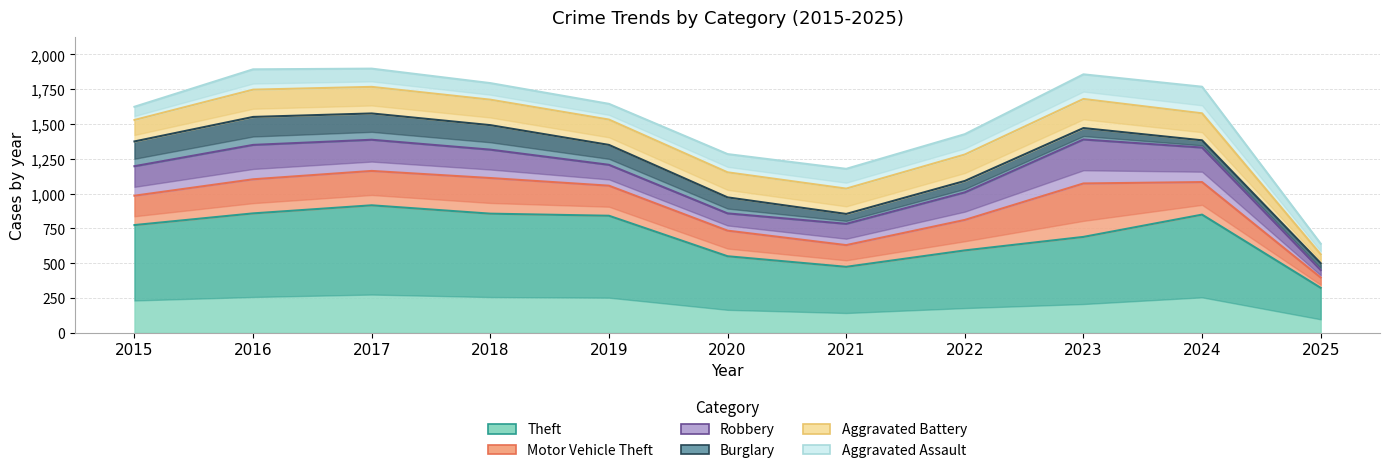

Reading left to right, what are all the values shown in this chart?

Theft: 774	858	916	856	841	550	474	592	689	849	323
Motor Vehicle Theft: 211	245	247	256	216	184	156	219	384	234	74
Robbery: 212	247	224	204	150	124	153	198	316	248	54
Burglary: 178	201	189	176	143	115	71	82	82	52	49
Aggravated Battery: 154	196	191	183	182	180	182	190	209	194	64
Aggravated Assault: 95	146	131	119	113	131	142	146	177	191	76